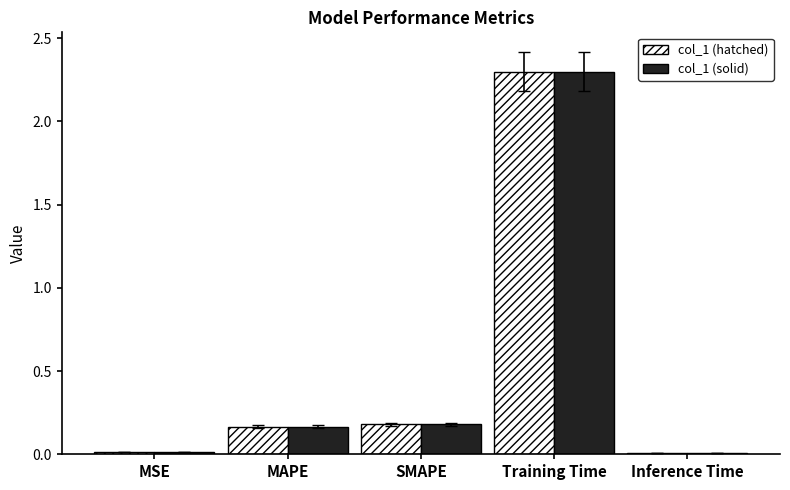

Is the value of col_1 (solid) at MAPE greater than the value of col_1 (hatched) at Training Time?

No